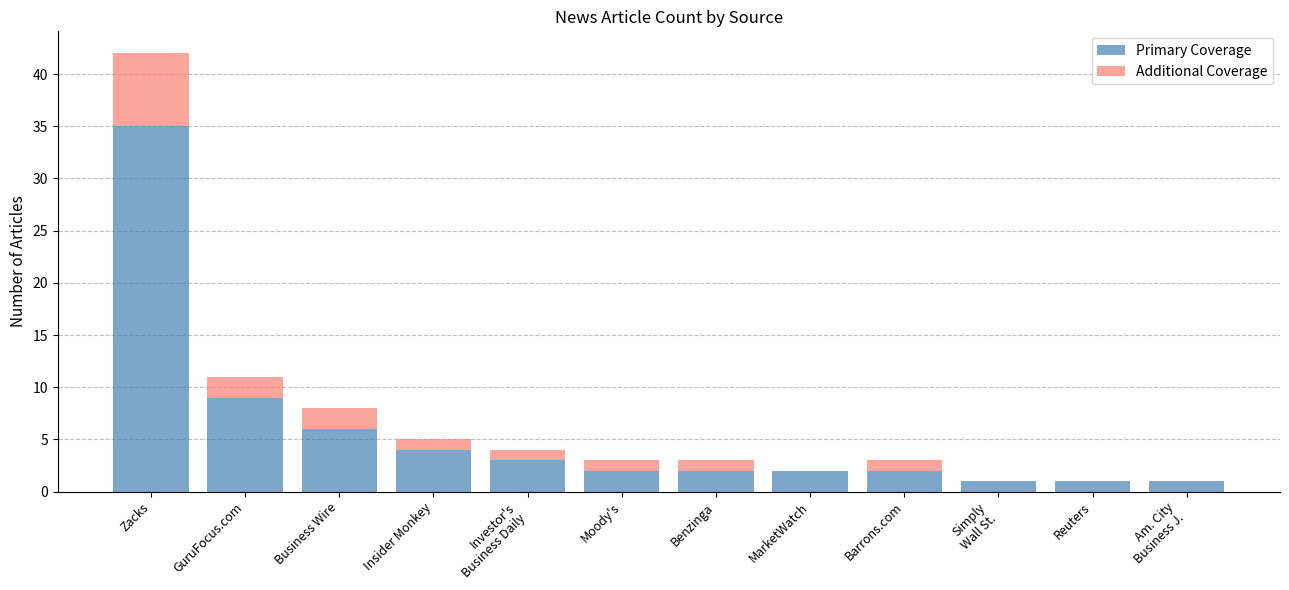

What are all the series names shown in the legend?

Primary Coverage, Additional Coverage